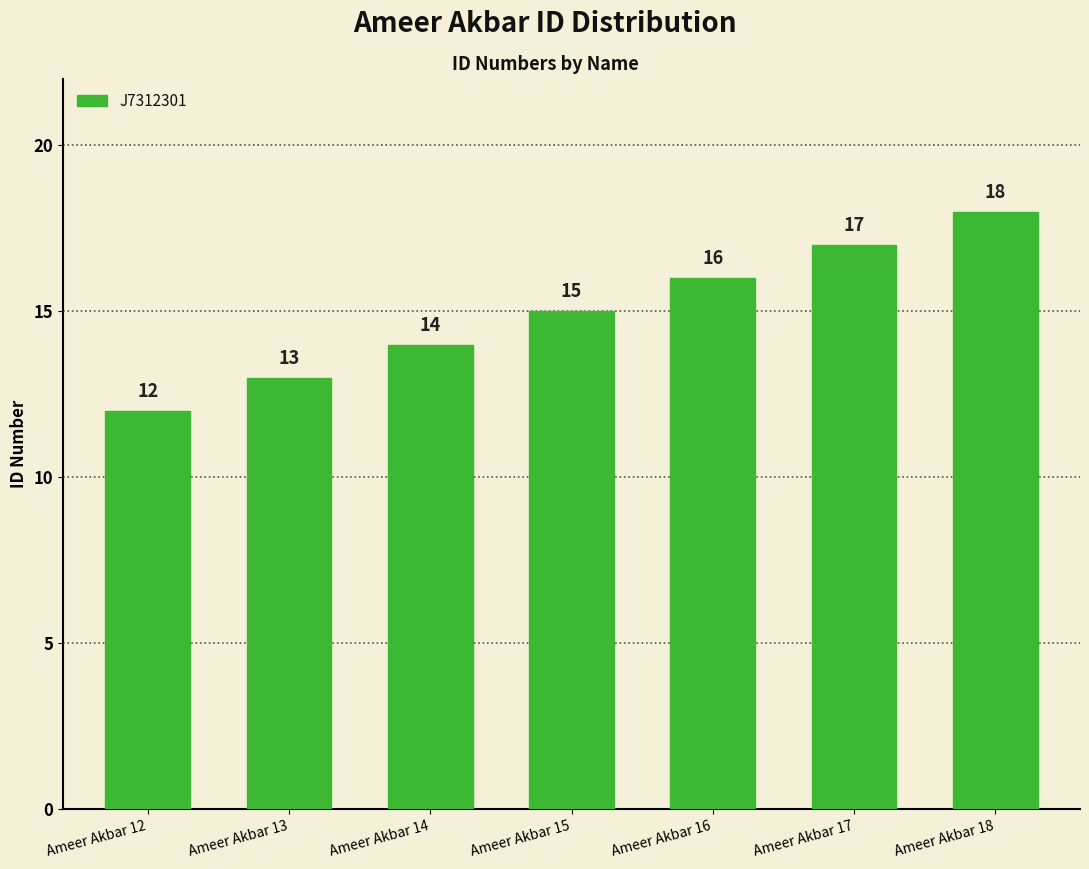

The chart shows a value of 8 at Ameer Akbar 16. True or false?

False